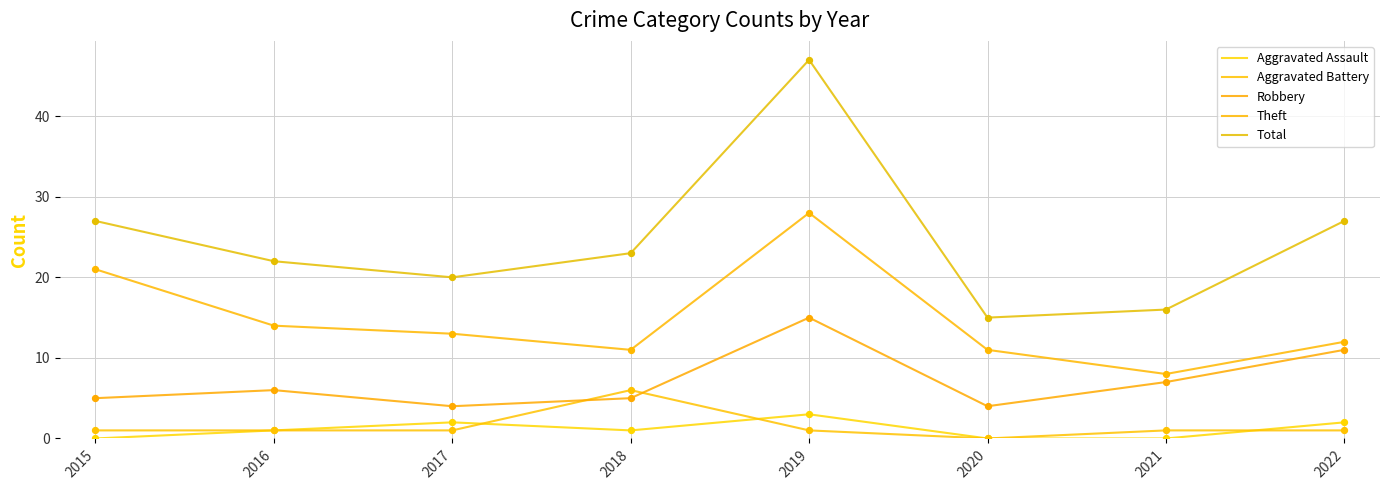

At which category is the sum across all series the highest?

2019